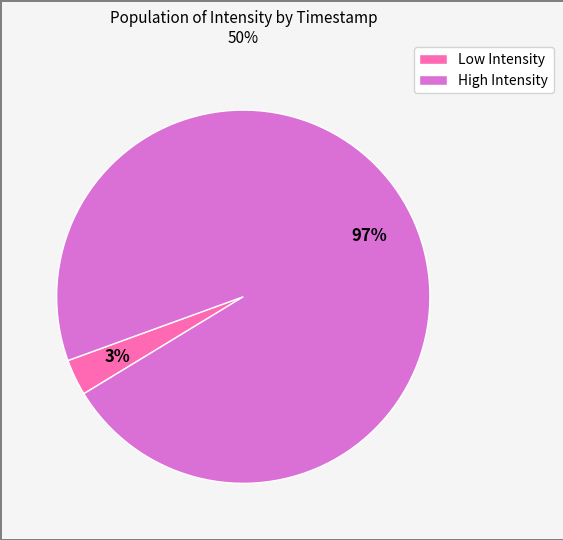

Count the number of slices in the pie.

2